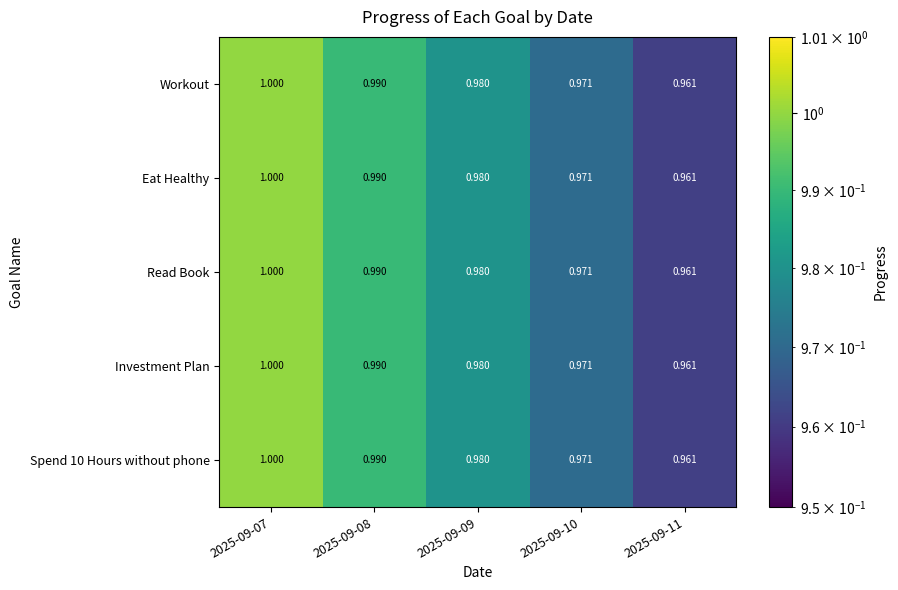

Is the value of Eat Healthy at 2025-09-07 greater than the value of Investment Plan at 2025-09-10?

Yes